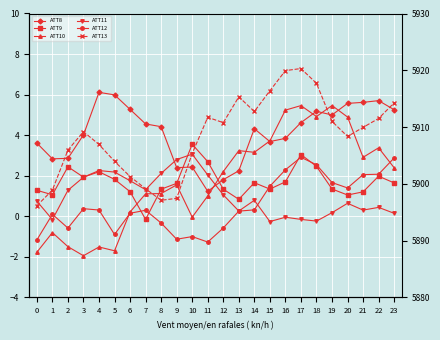

Reading left to right, what are all the values shown in this chart?

ATT8: 3.6	2.8	2.9	4.0	6.1	6.0	5.3	4.6	4.4	2.4	2.4	1.2	1.8	2.2	4.3	3.7	3.8	4.6	5.2	5.0	5.6	5.6	5.7	5.3
ATT9: 1.3	1.1	2.4	1.9	2.2	1.8	1.2	-0.2	1.3	1.6	3.6	2.7	1.3	0.8	1.7	1.3	1.7	3.0	2.5	1.3	1.0	1.2	2.0	1.6
ATT10: -1.8	-0.8	-1.5	-1.9	-1.5	-1.7	0.2	1.1	1.1	1.5	-0.0	1.0	2.2	3.2	3.2	3.7	5.2	5.5	4.9	5.5	4.9	2.9	3.4	2.4
ATT11: 0.7	-0.2	1.3	1.9	2.3	2.2	1.8	1.3	2.1	2.8	3.1	2.0	1.1	0.3	0.8	-0.3	-0.0	-0.2	-0.2	0.2	0.6	0.3	0.4	0.1
ATT12: -1.2	0.1	-0.6	0.4	0.3	-0.9	0.1	0.3	-0.3	-1.1	-1.0	-1.3	-0.6	0.3	0.3	1.5	2.3	2.9	2.5	1.7	1.4	2.1	2.1	2.9
ATT13: 5896.1	5898.9	5905.9	5909.2	5906.9	5904.0	5901.3	5899.1	5897.1	5897.4	5905.3	5911.7	5910.8	5915.3	5912.7	5916.4	5919.9	5920.3	5917.7	5911.0	5908.3	5909.9	5911.5	5914.3